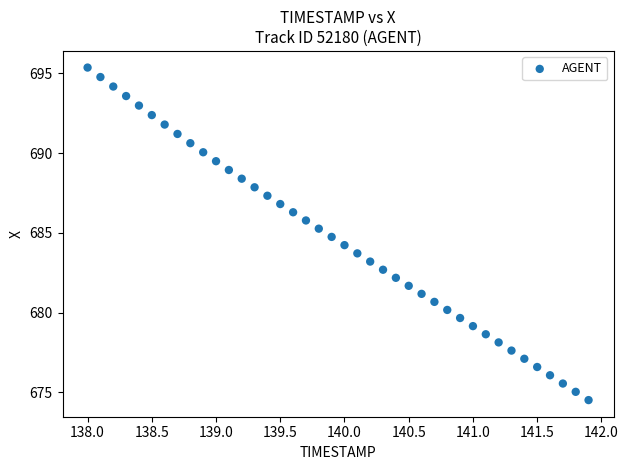

What is the range of X values (max minus min)?

3.9